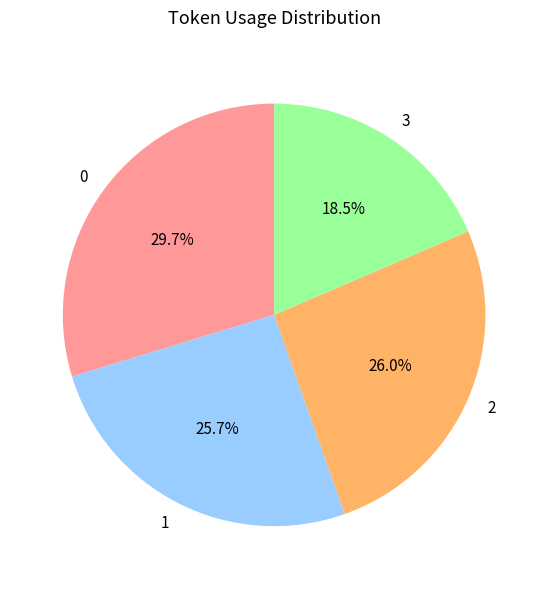

How many slices are in this pie chart?

4